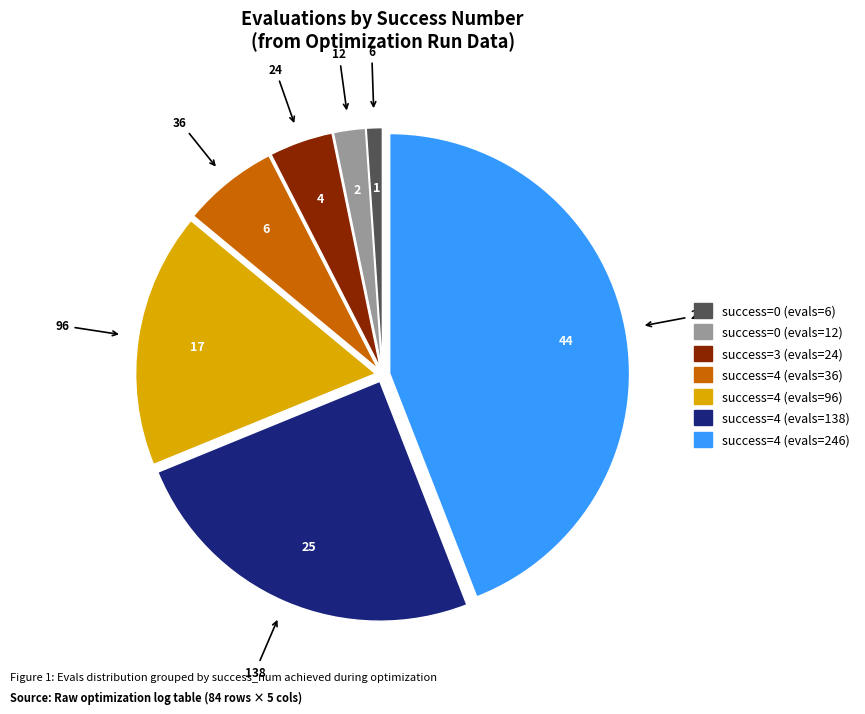

Is there any slice that represents more than half of the pie?

No